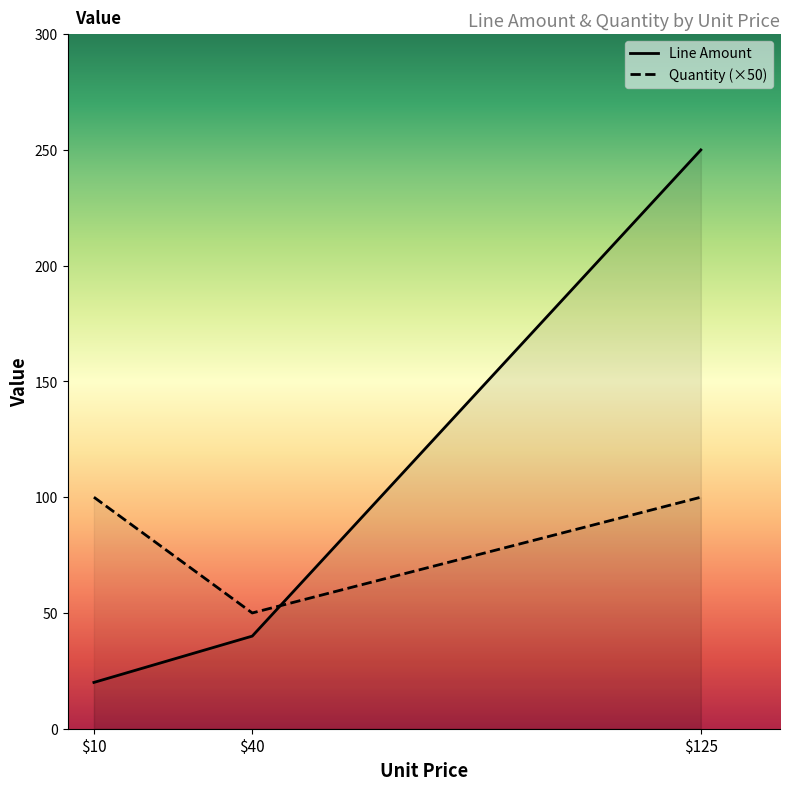

What is the smallest value displayed?

20